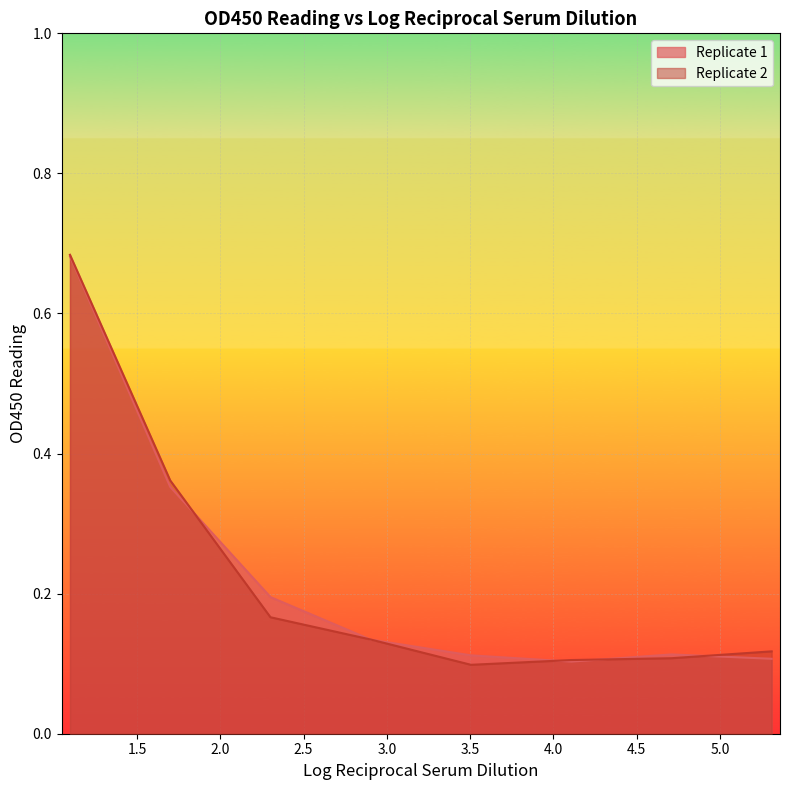

What is the value of the Replicate 1 point at the 7th from the left?

0.1